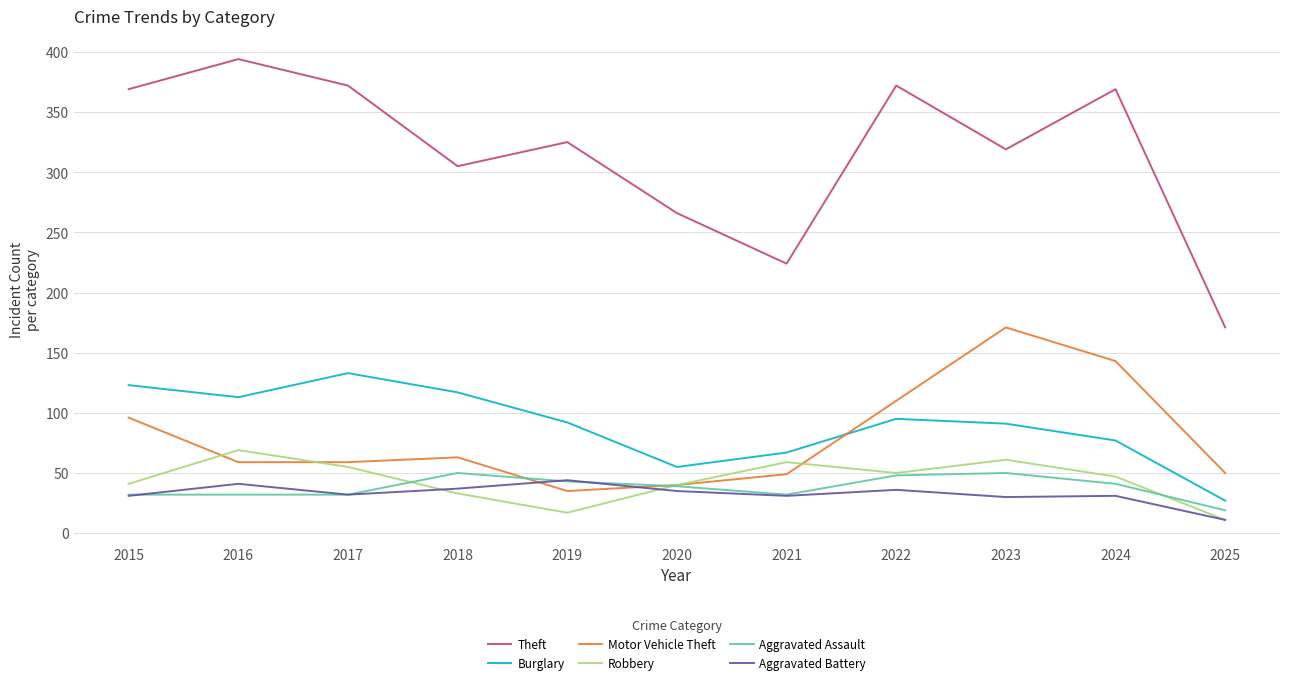

What is the difference between the maximum and minimum values in the Robbery series?

58